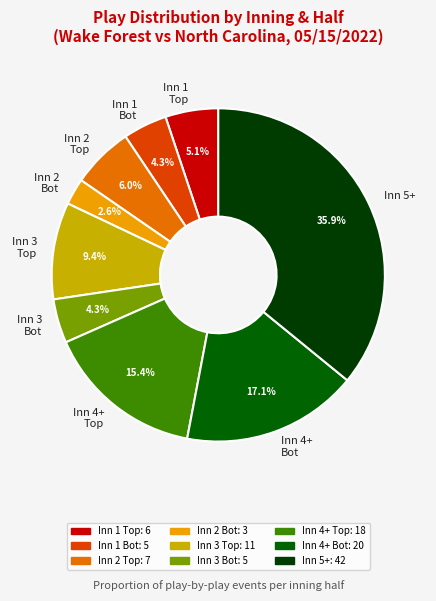

Count the number of slices in the pie.

9